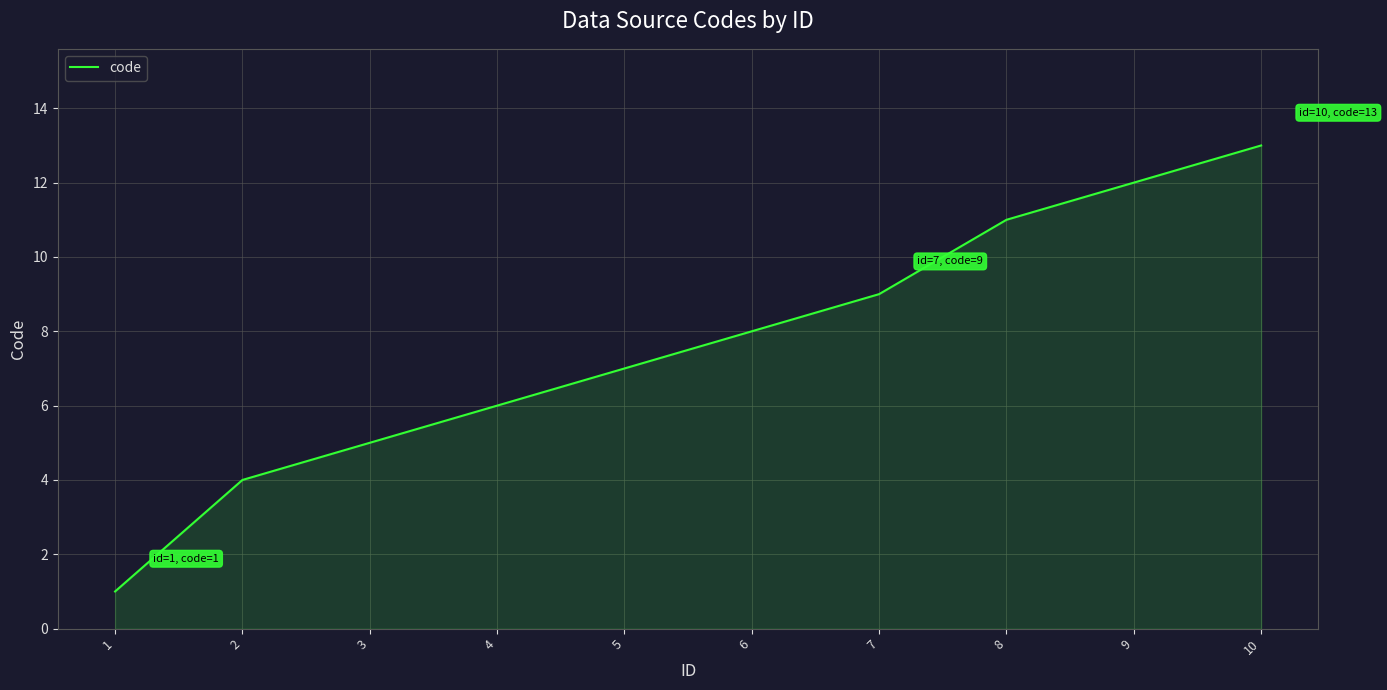

What is the change in value from 3 to 4?

+1